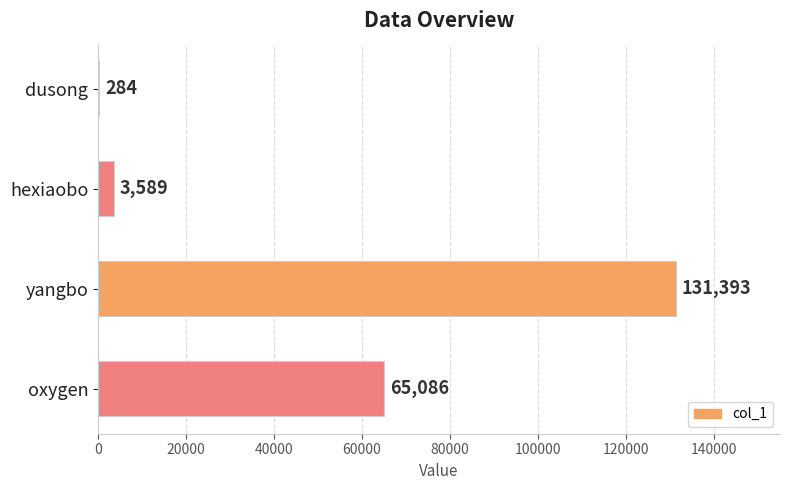

Reading top to bottom, transcribe all the data shown in this chart.

dusong=284	hexiaobo=3589	yangbo=131393	oxygen=65086